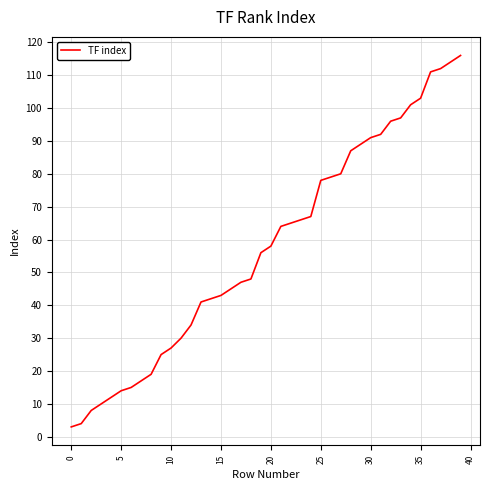

What is the smallest value displayed?

3